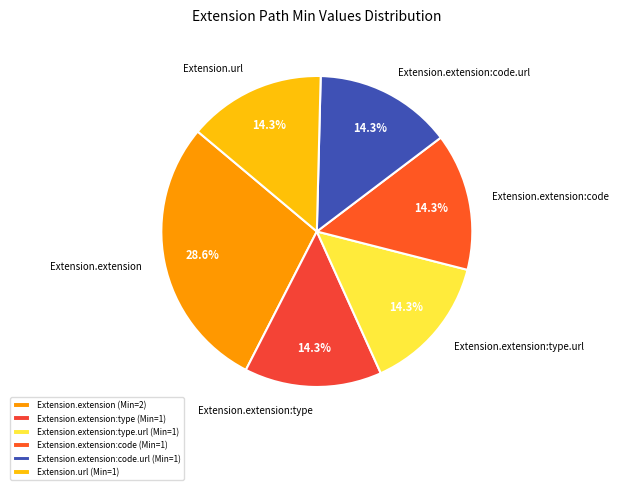

Combined, what portion of the pie is Extension.extension:code and Extension.url?

28.6%